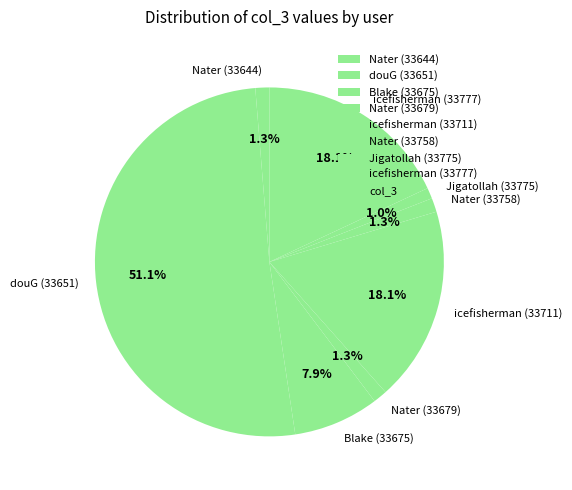

Which category accounts for the majority?

douG (33651)